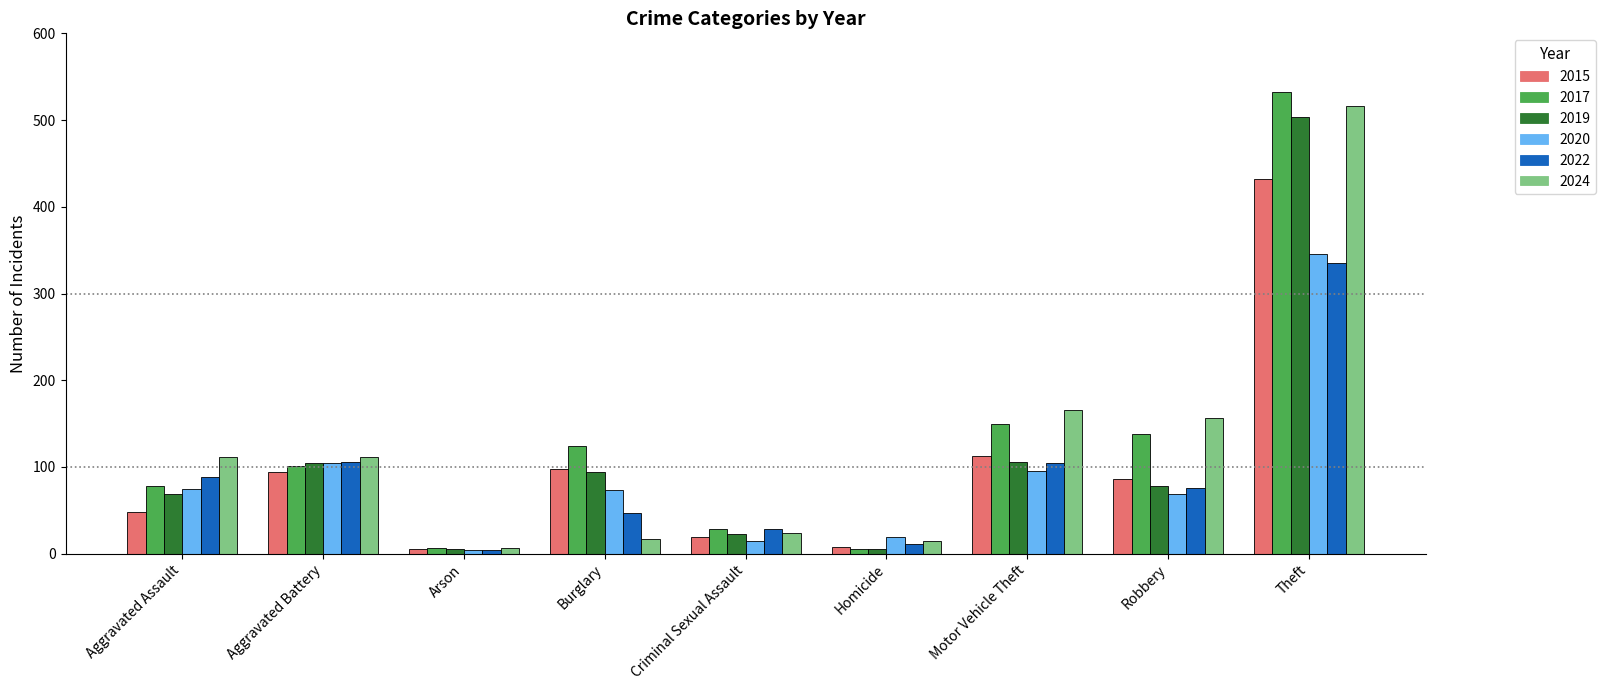

What is the total value across all series at Aggravated Assault?

470